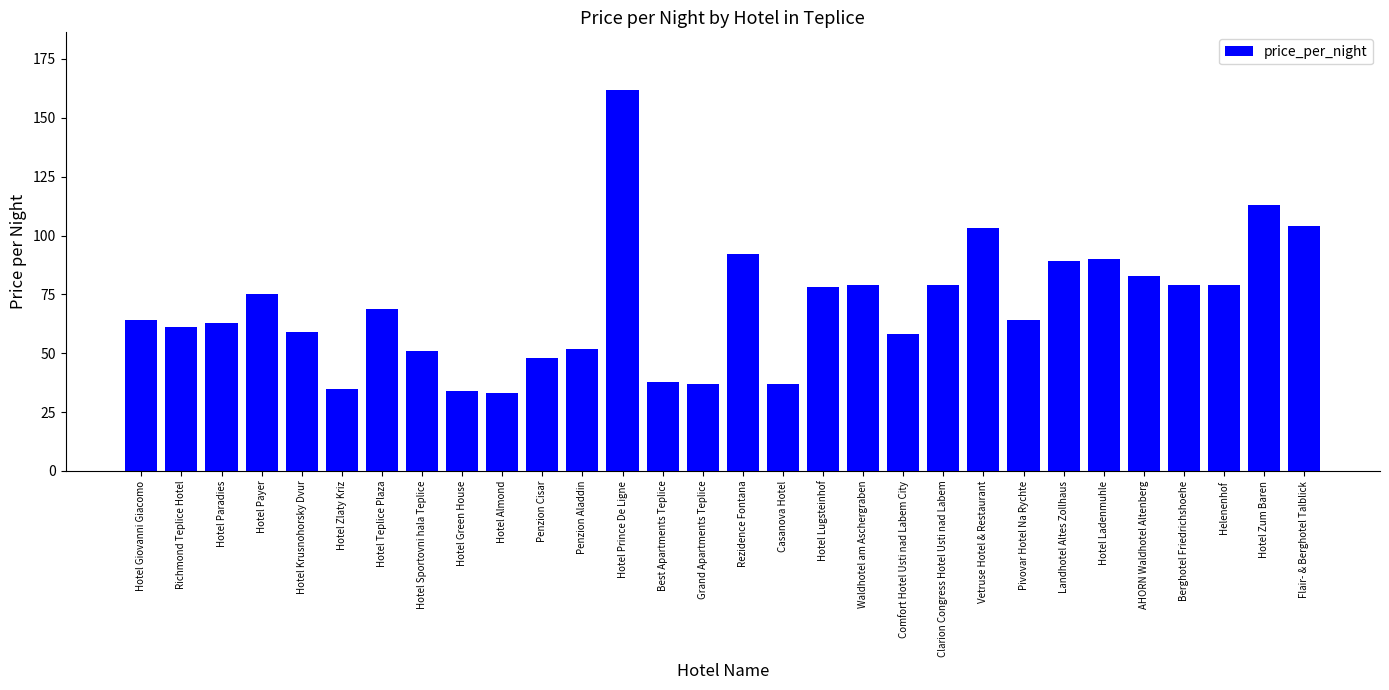

Between Hotel Paradies and Hotel Sportovni hala Teplice, which is larger?

Hotel Paradies